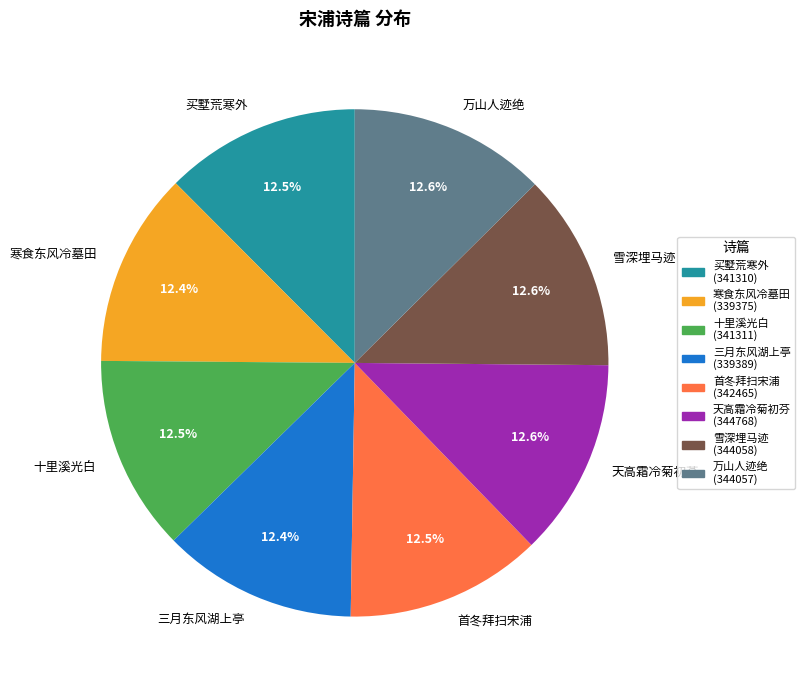

What is the total percentage of 天高霜冷菊初芬 and 万山人迹绝?

25.2%